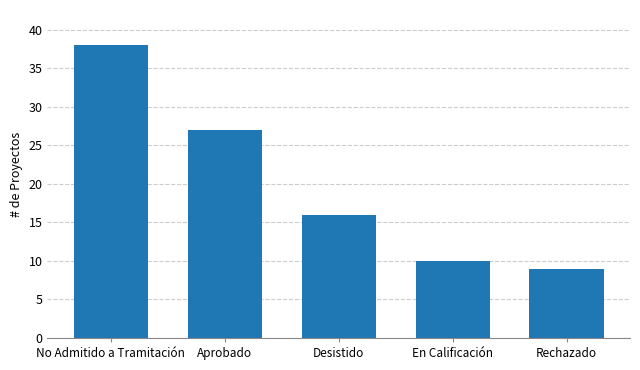

What is the difference between the second highest and minimum values?

18